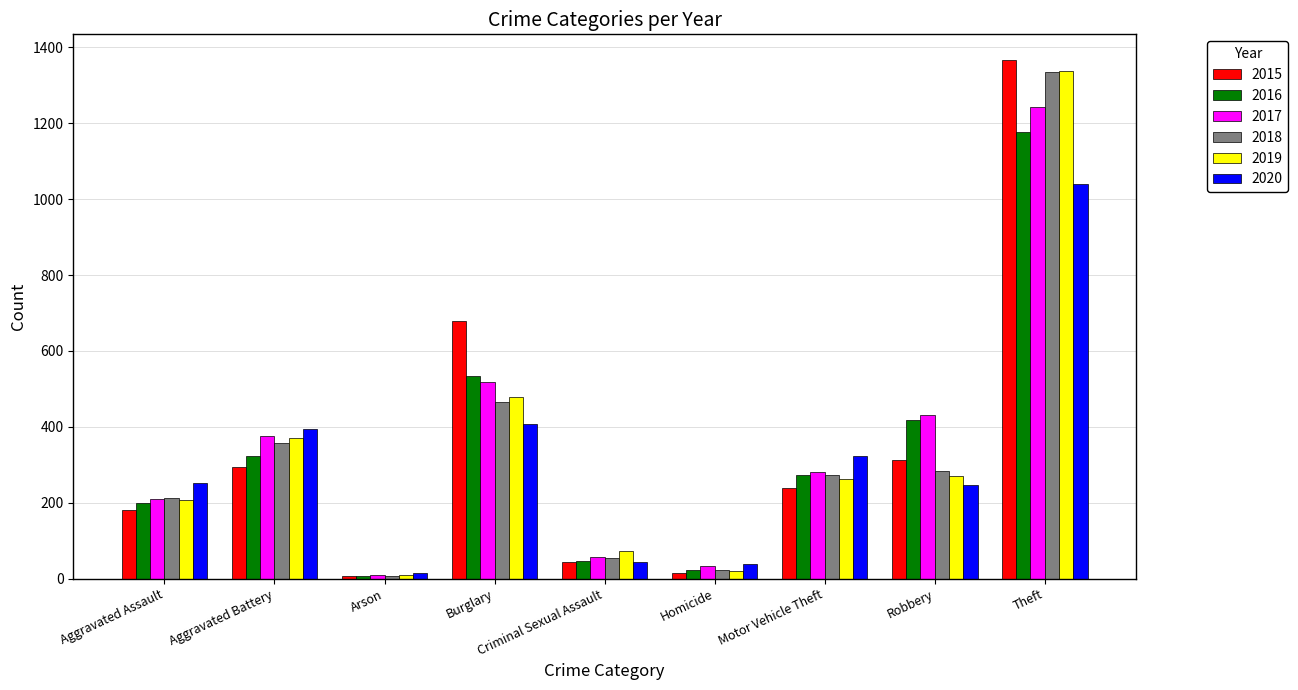

How many bars are there in total?

54